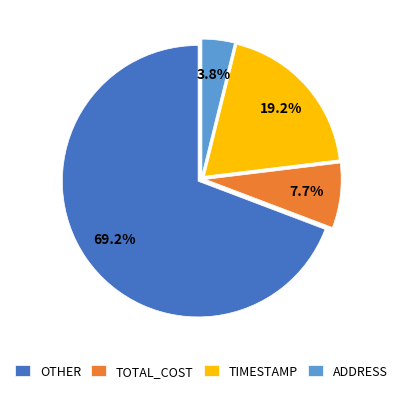

Which slice is the largest?

OTHER